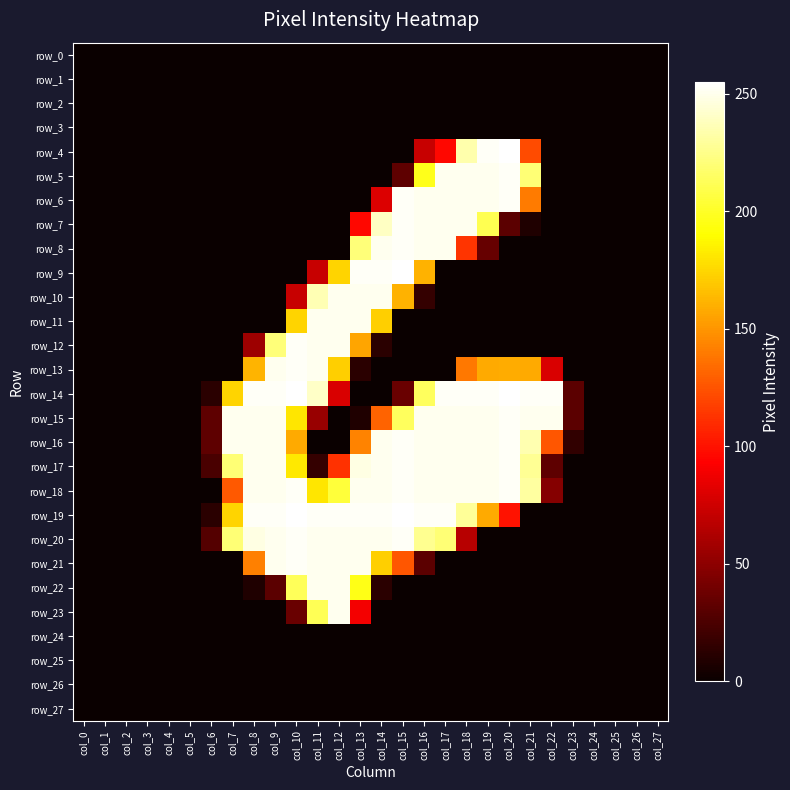

What is the spread (max minus min) of values at col_14?

253